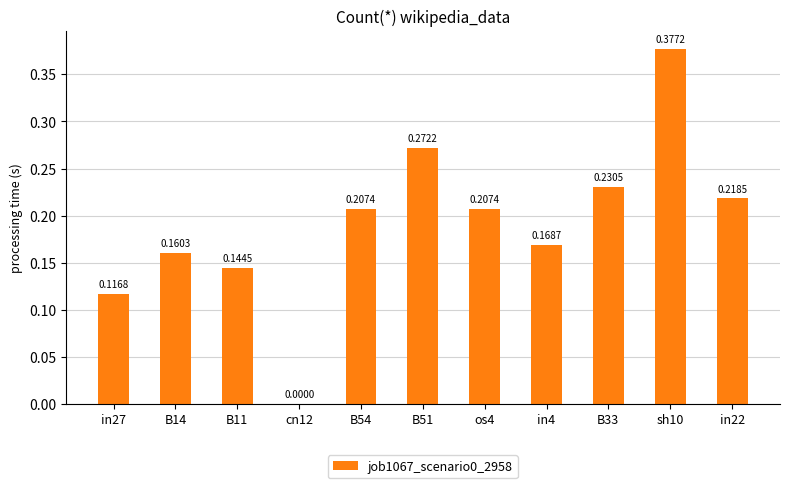

How many data points are above 0?

10